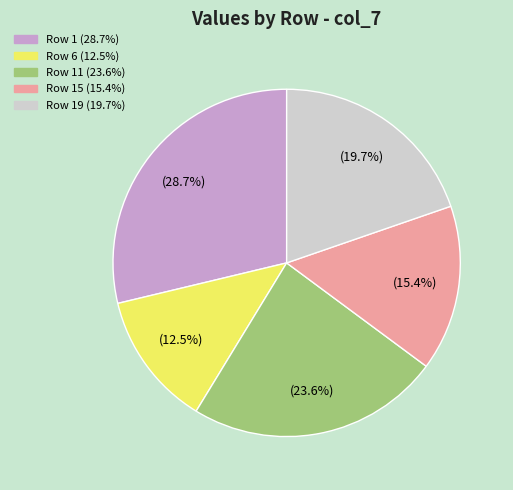

Is there a majority slice in this chart?

No